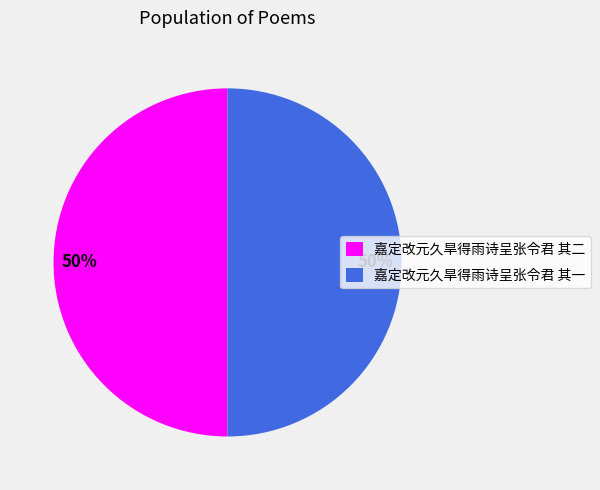

Approximately how many times larger is the value at 嘉定改元久旱得雨诗呈张令君 其二 compared to 嘉定改元久旱得雨诗呈张令君 其一?

1.0